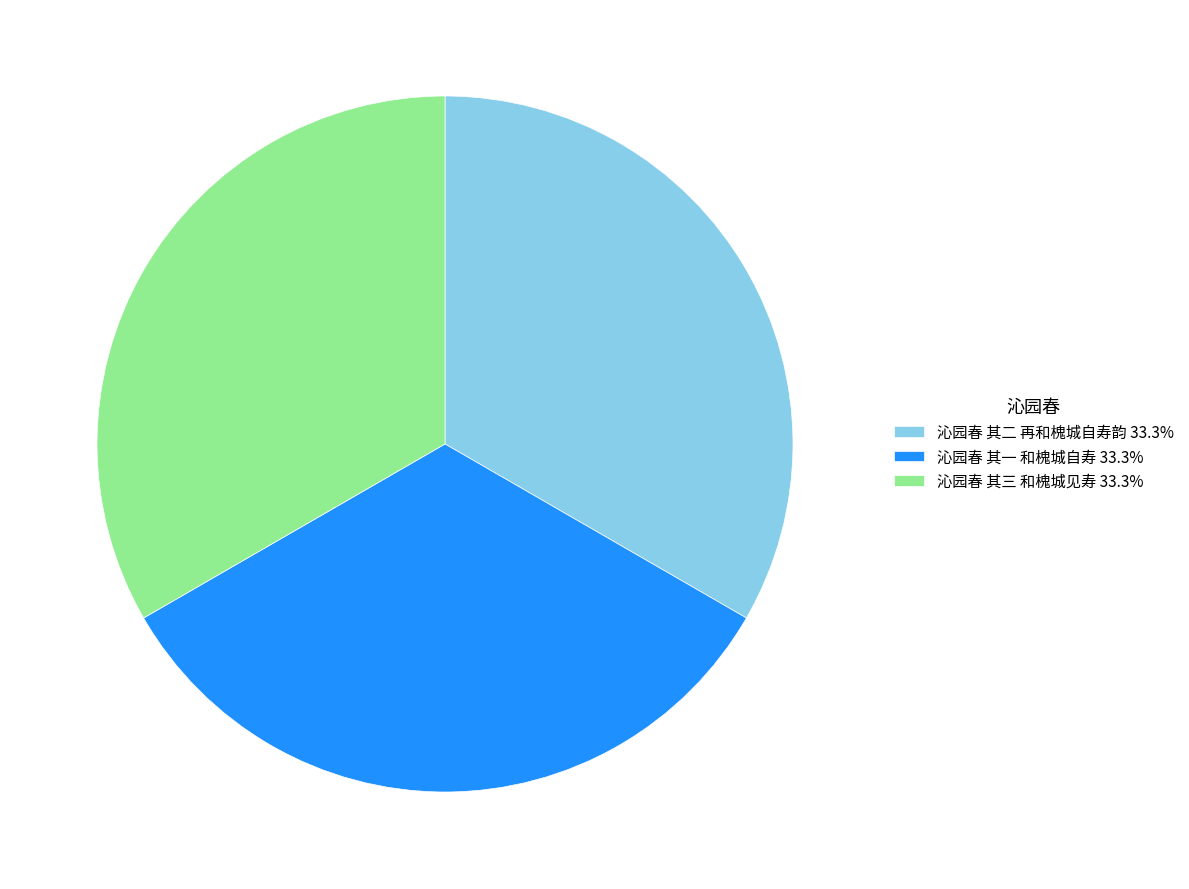

Does 沁园春 其三 和槐城见寿 represent more than half of the total?

No